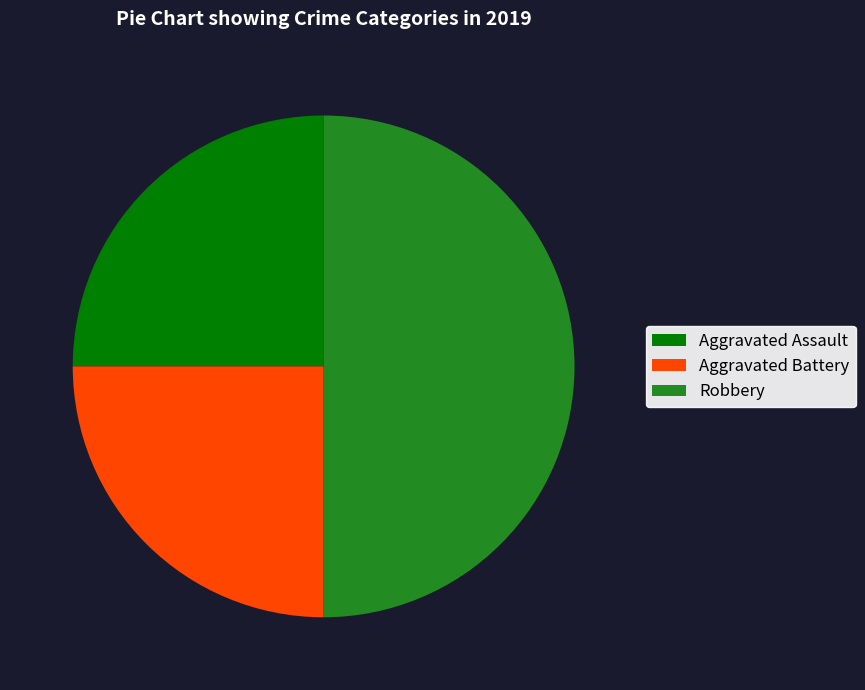

Does Aggravated Battery account for over 50% of the chart?

No